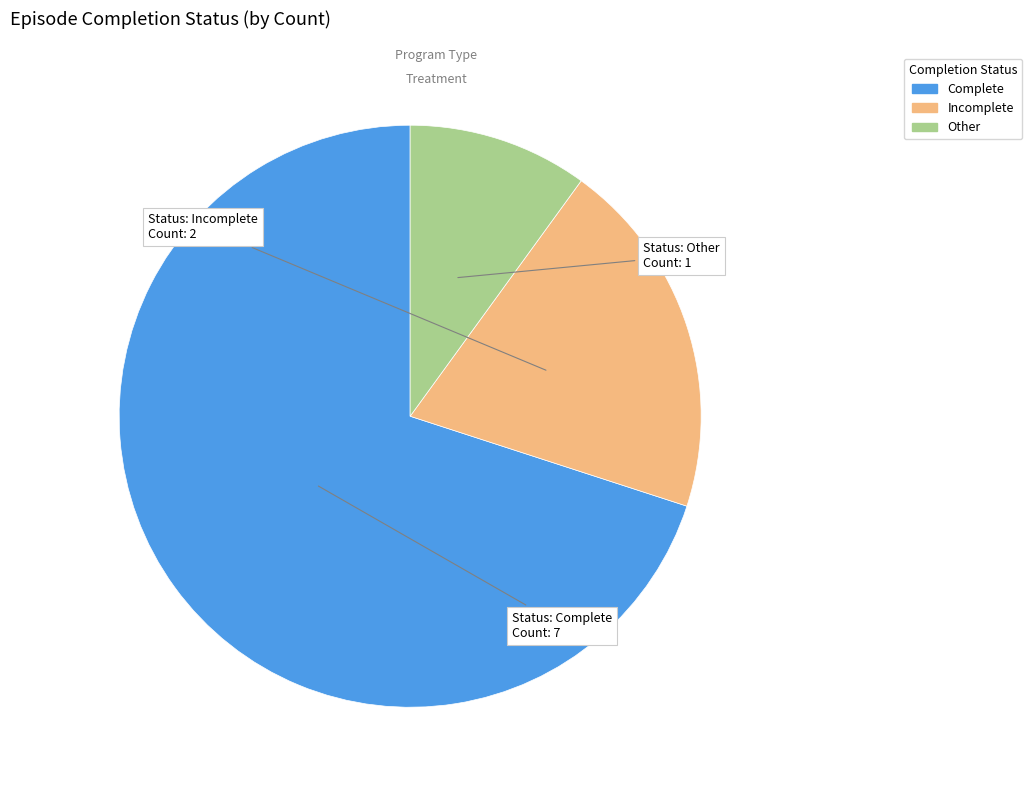

How many segments does this pie chart have?

3